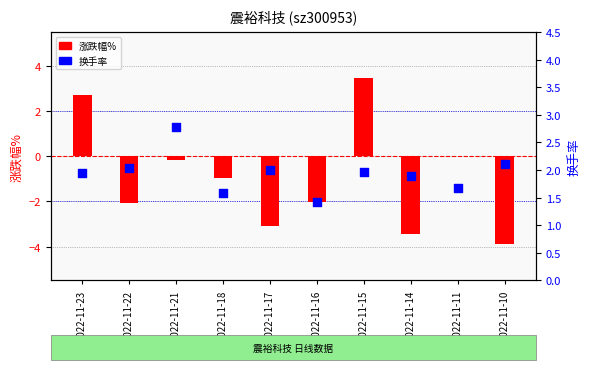

At how many categories does at least one series exceed 2?

5